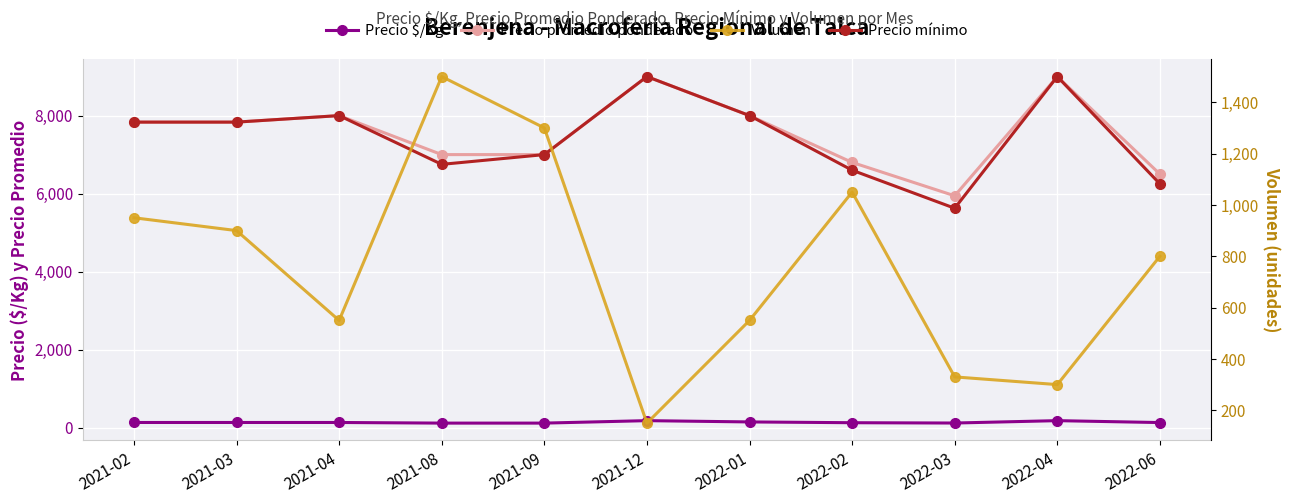

What is the sum of the Precio mínimo values at 2021-03 and 2021-09?

14833